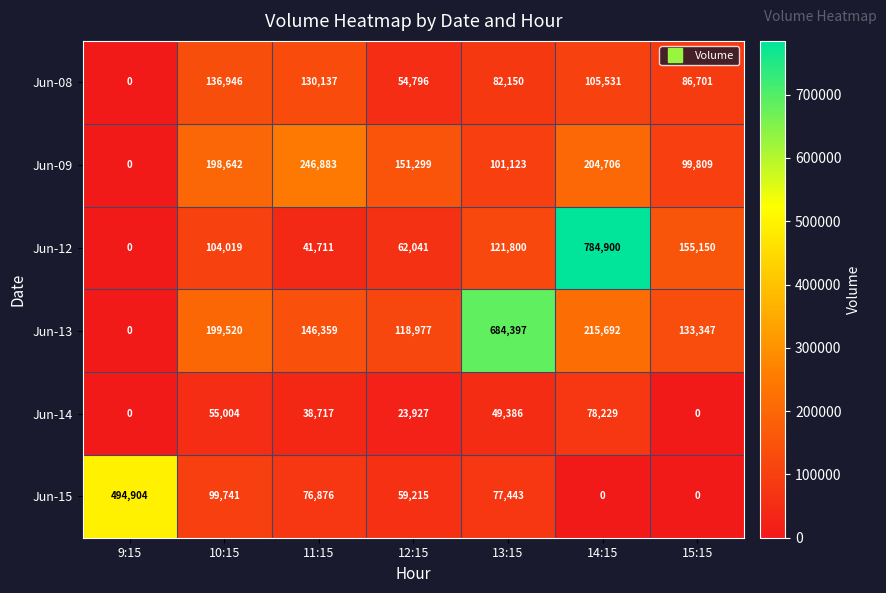

Where is Jun-12 nearest to the value 392450?

15:15